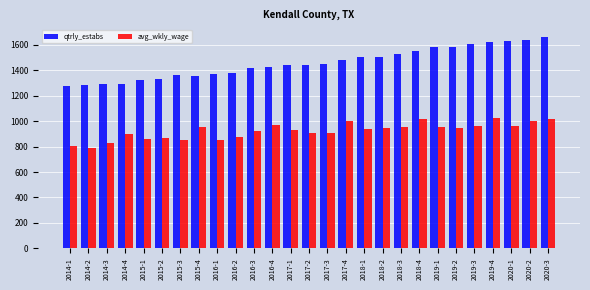

Is it true that qtrly_estabs equals 1293 at 2014-4?

True